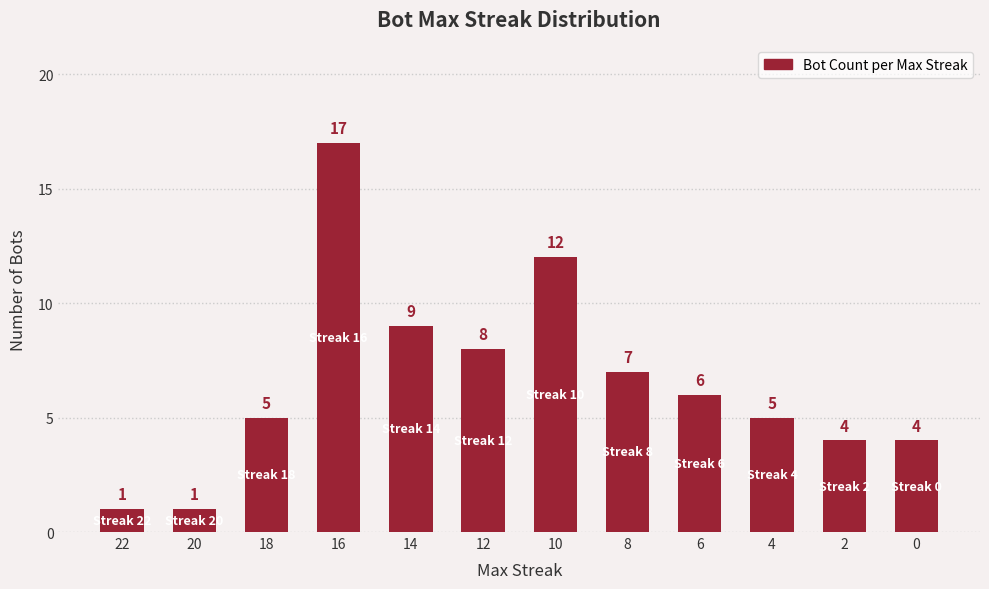

What is the ratio of the value at 10 to the value at 16?

0.7